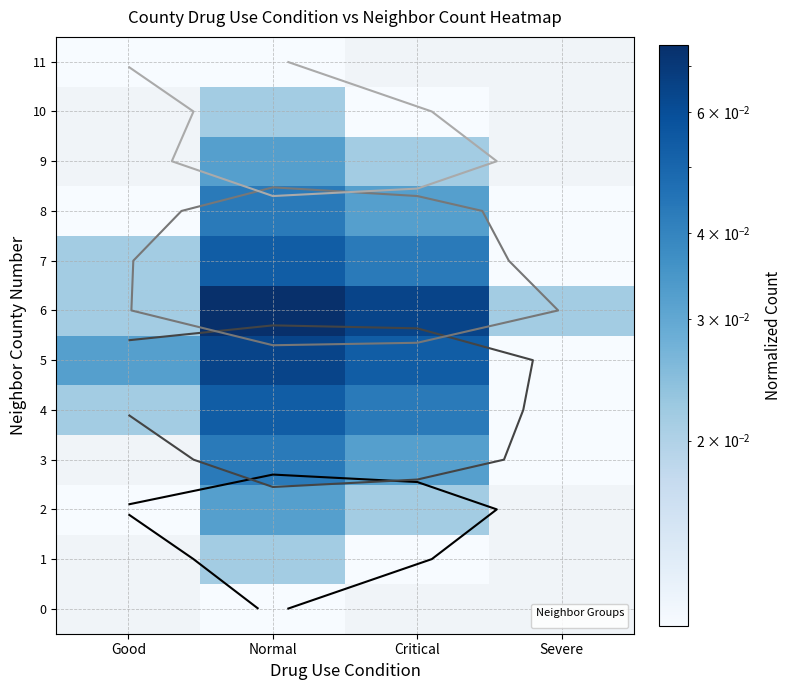

True or false: 9 has a value of 0.0 at Severe.

True